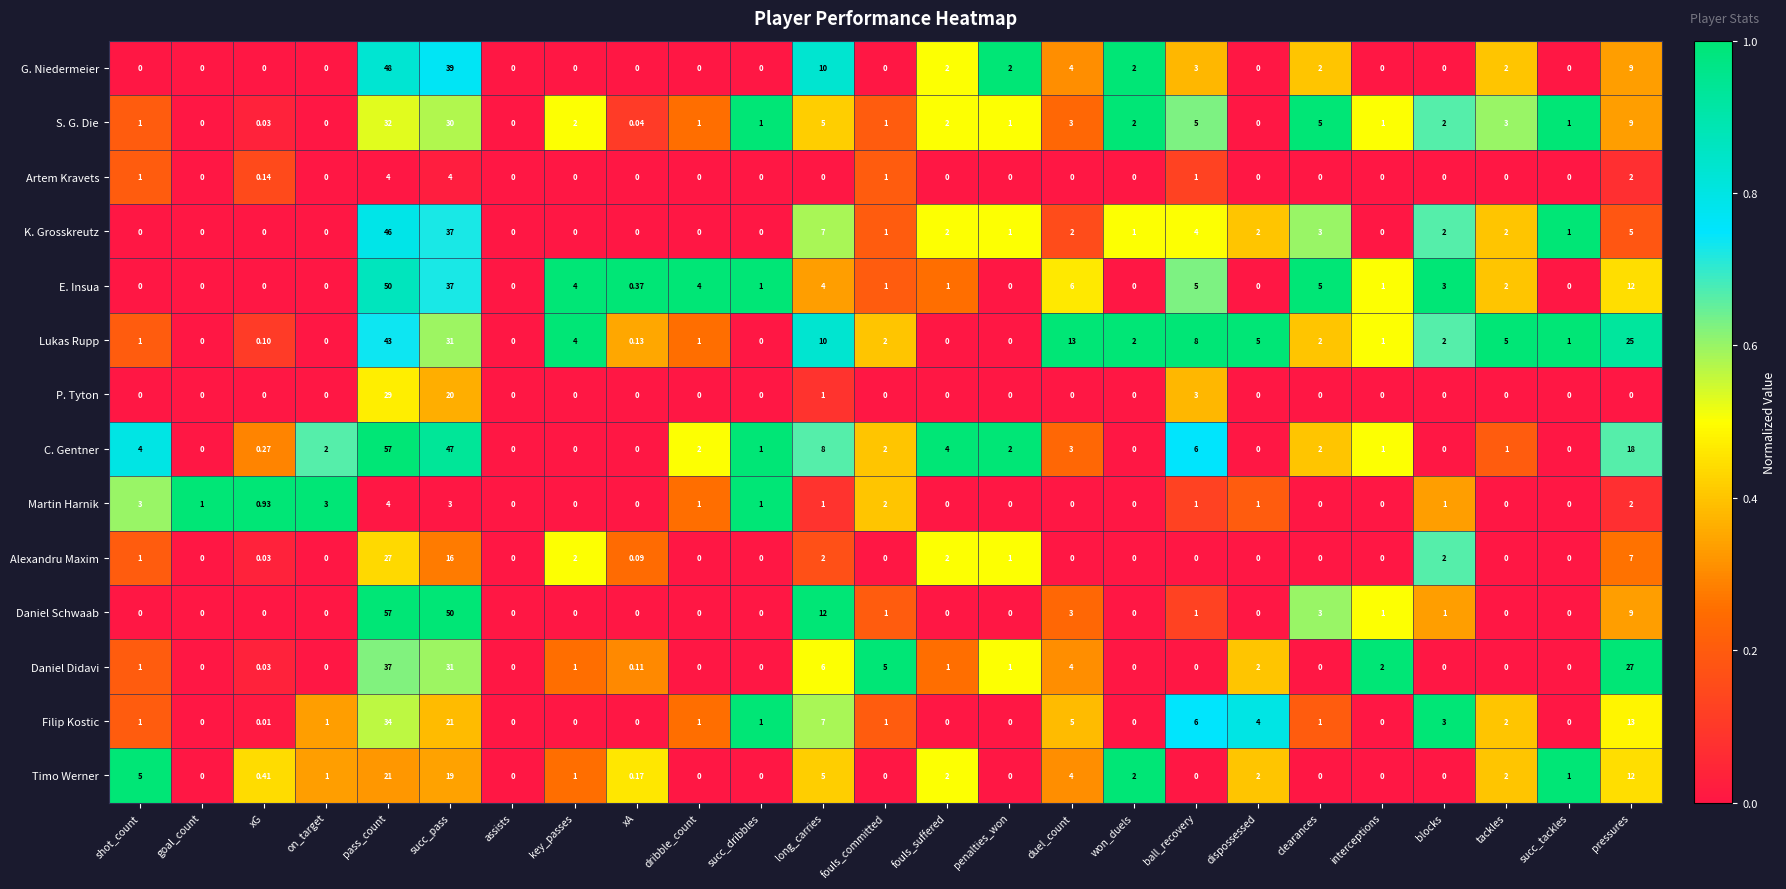

Between goal_count and pressures, which series saw the biggest shift?

Daniel Didavi